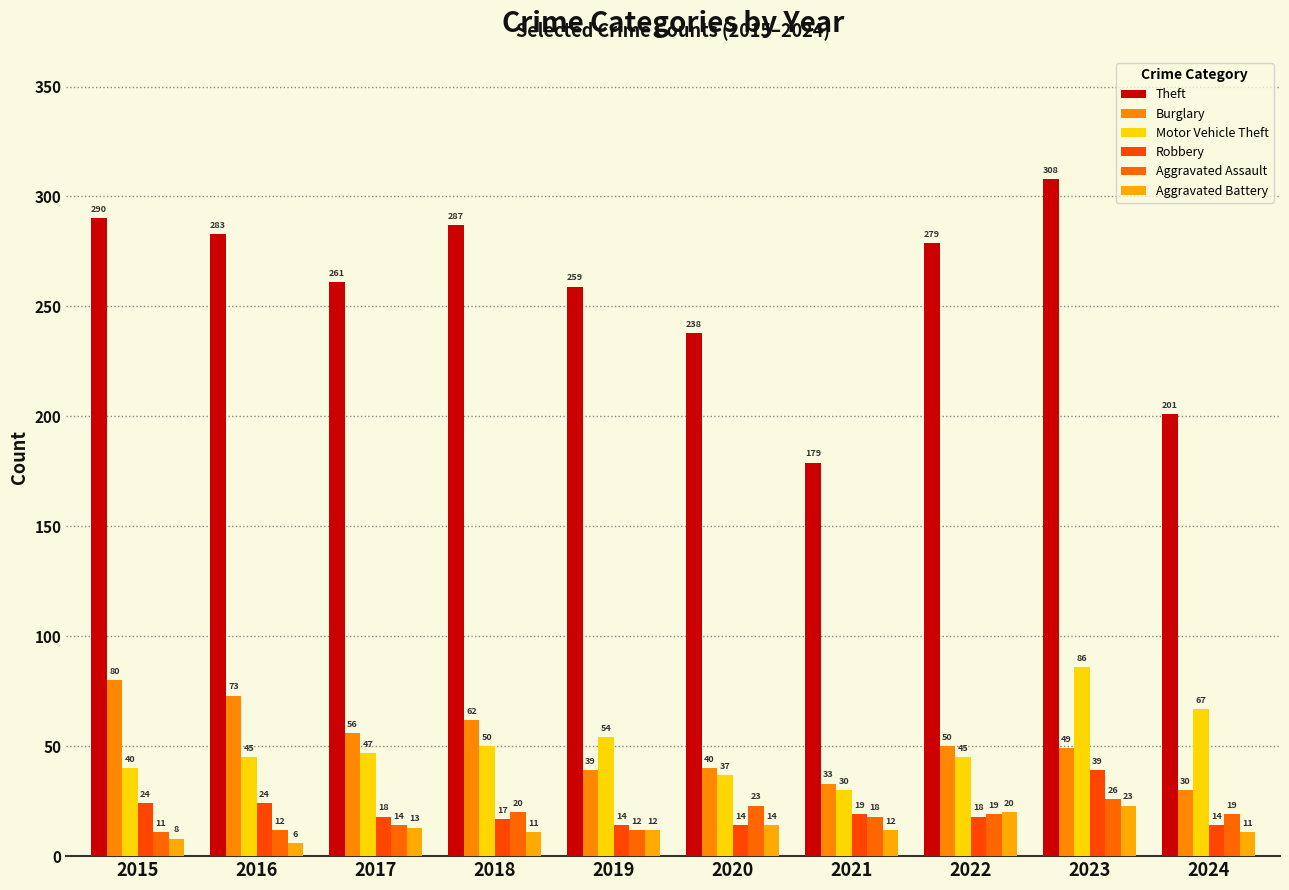

Rank the series at 2016 from highest to lowest value.

Theft, Burglary, Motor Vehicle Theft, Robbery, Aggravated Assault, Aggravated Battery